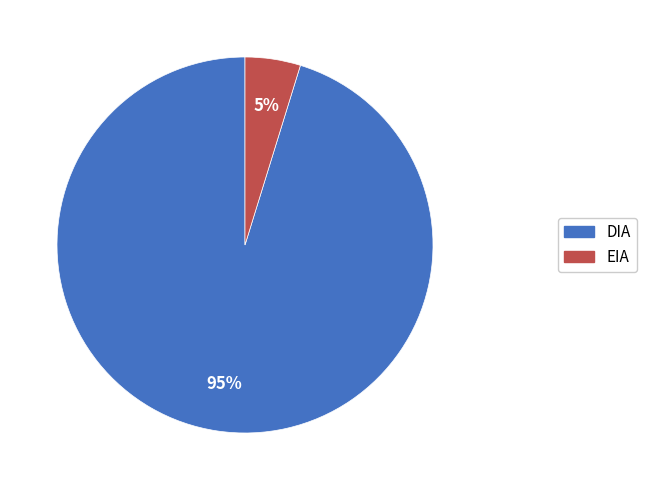

To the nearest percent, what is the difference between the largest and smallest slice percentages?

90%